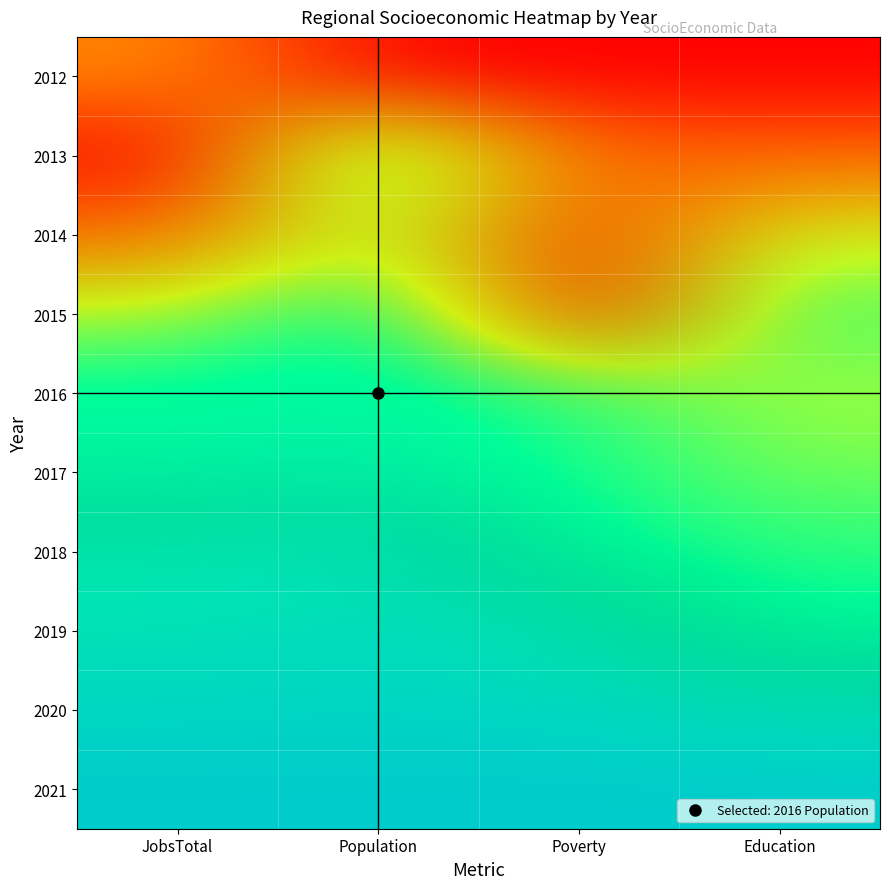

What is the spread (max minus min) of values at Poverty?

1.0